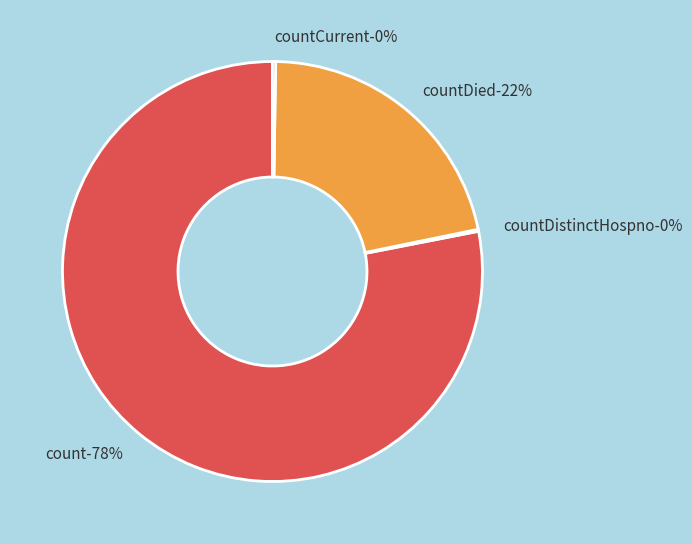

To the nearest percent, what is the combined percentage of countCurrentSuspected and countDied?

22%